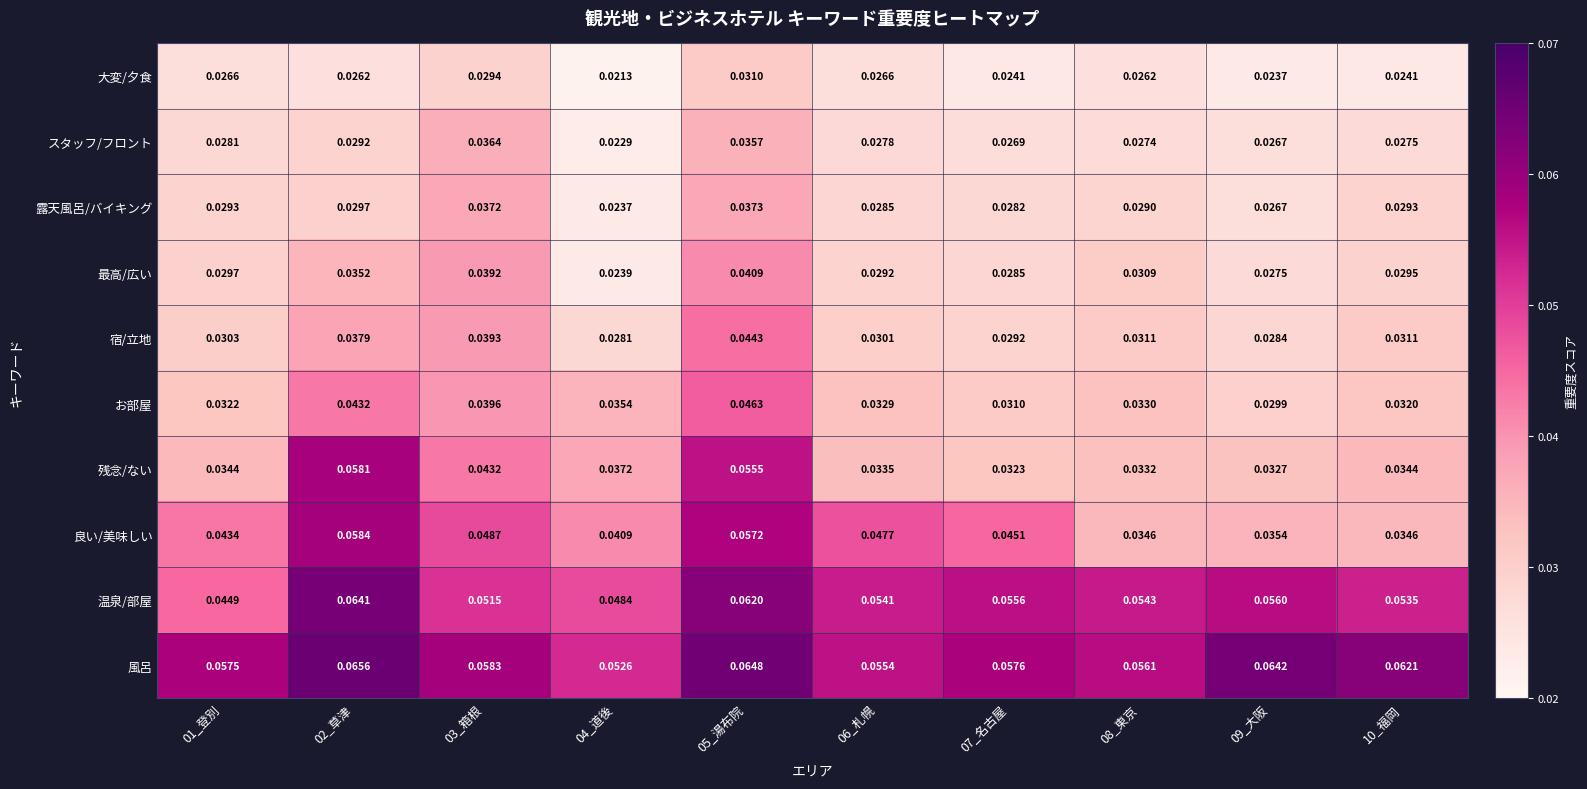

At 10_福岡, list the series in order from smallest to largest.

大変/夕食, スタッフ/フロント, 露天風呂/バイキング, 最高/広い, 宿/立地, お部屋, 残念/ない, 良い/美味しい, 温泉/部屋, 風呂